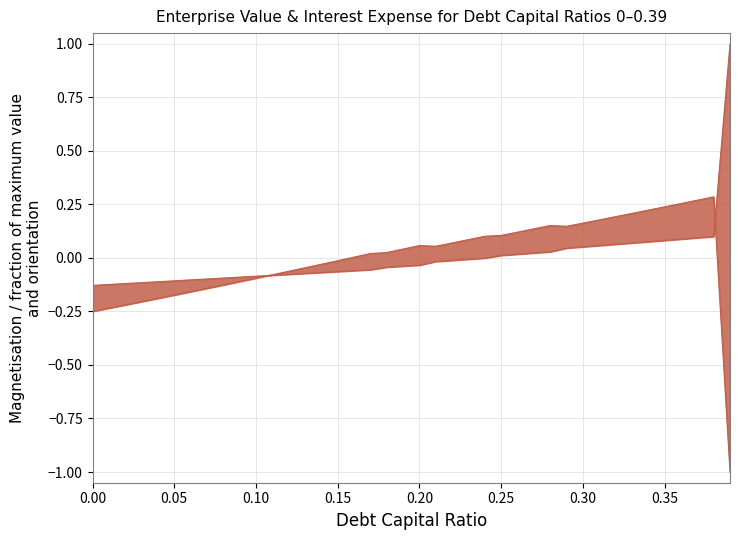

What is the sum of the values at 0.09 and 0.39?

-1.1